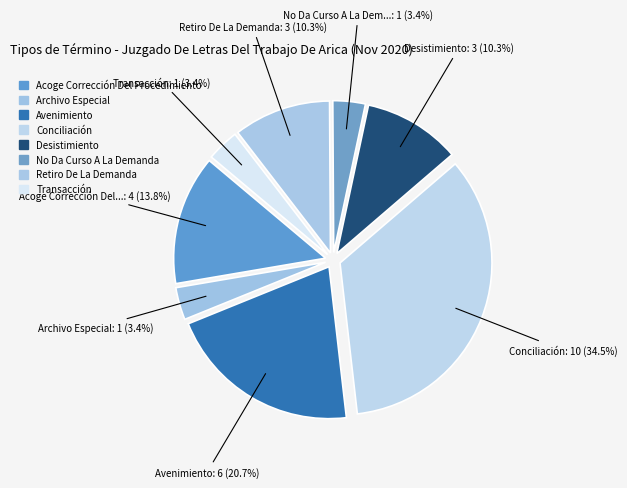

Count the number of slices in the pie.

8